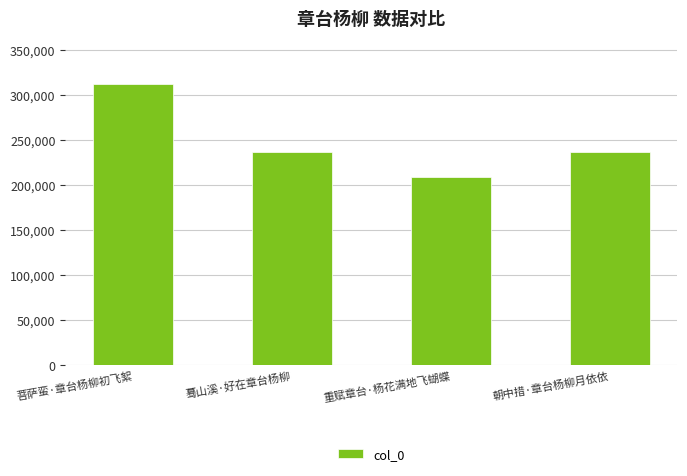

Which has a higher value, 朝中措·章台杨柳月依依 or 重赋章台·杨花满地飞蝴蝶?

朝中措·章台杨柳月依依